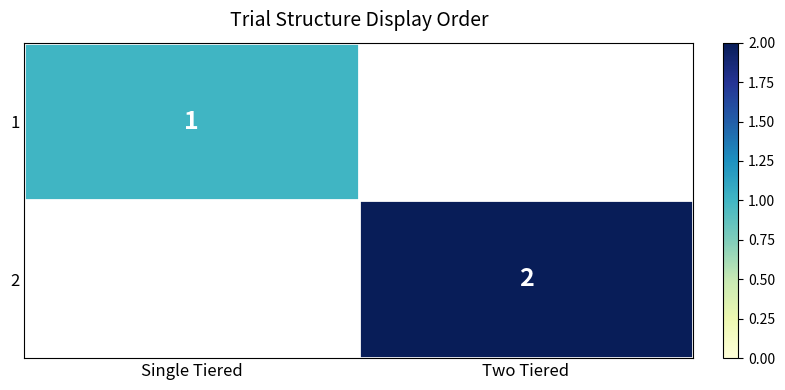

How many categories are shown in the chart?

2